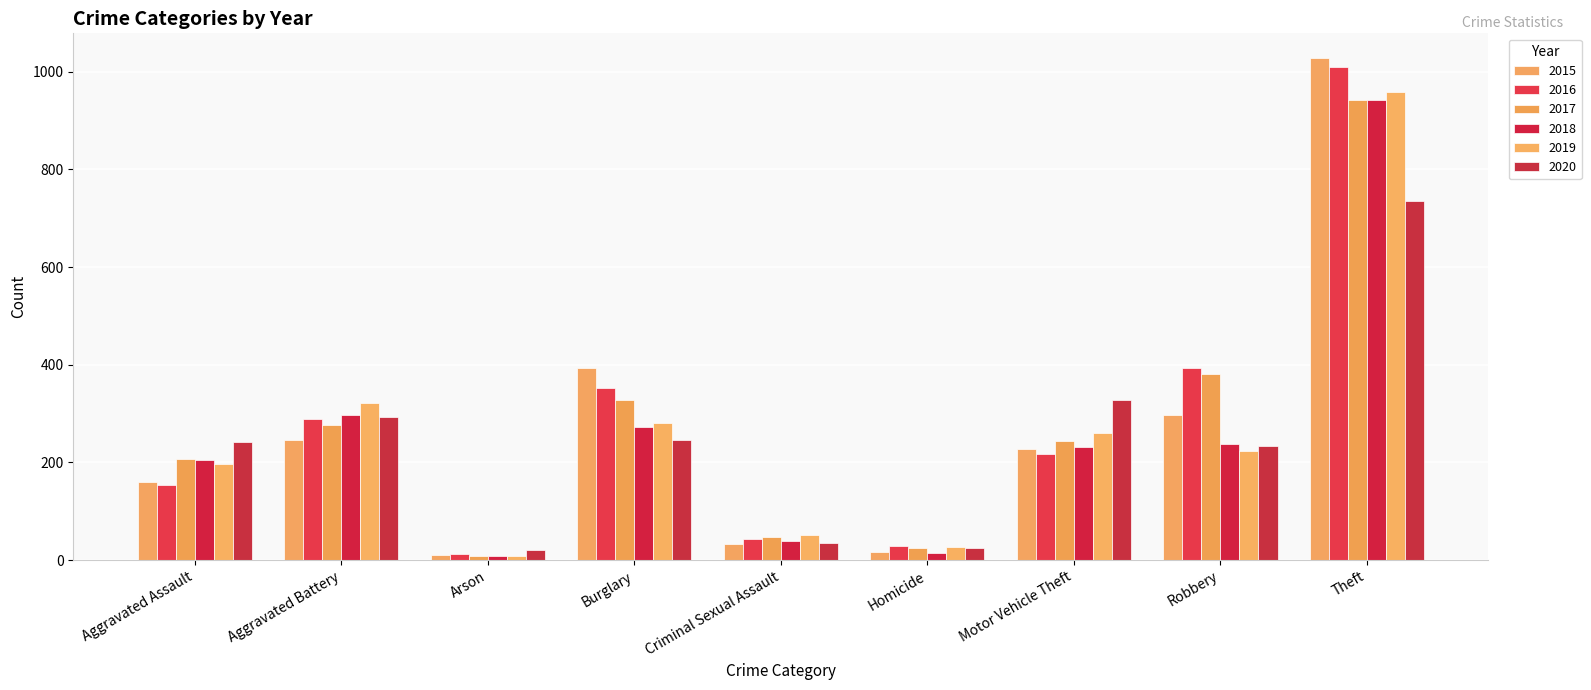

The value of 2015 at Theft is 1027. True or false?

True